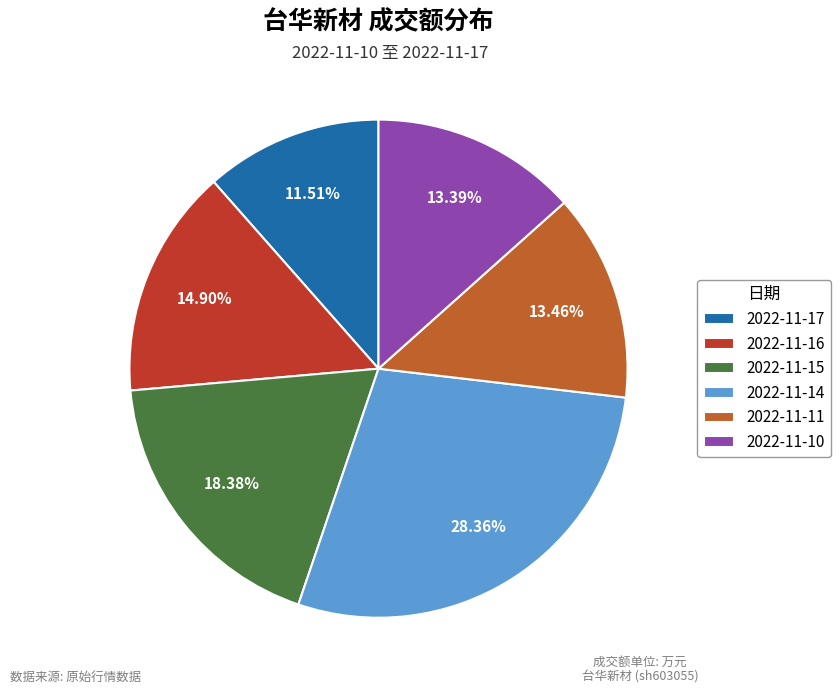

Which category has the biggest portion of the pie?

2022-11-14